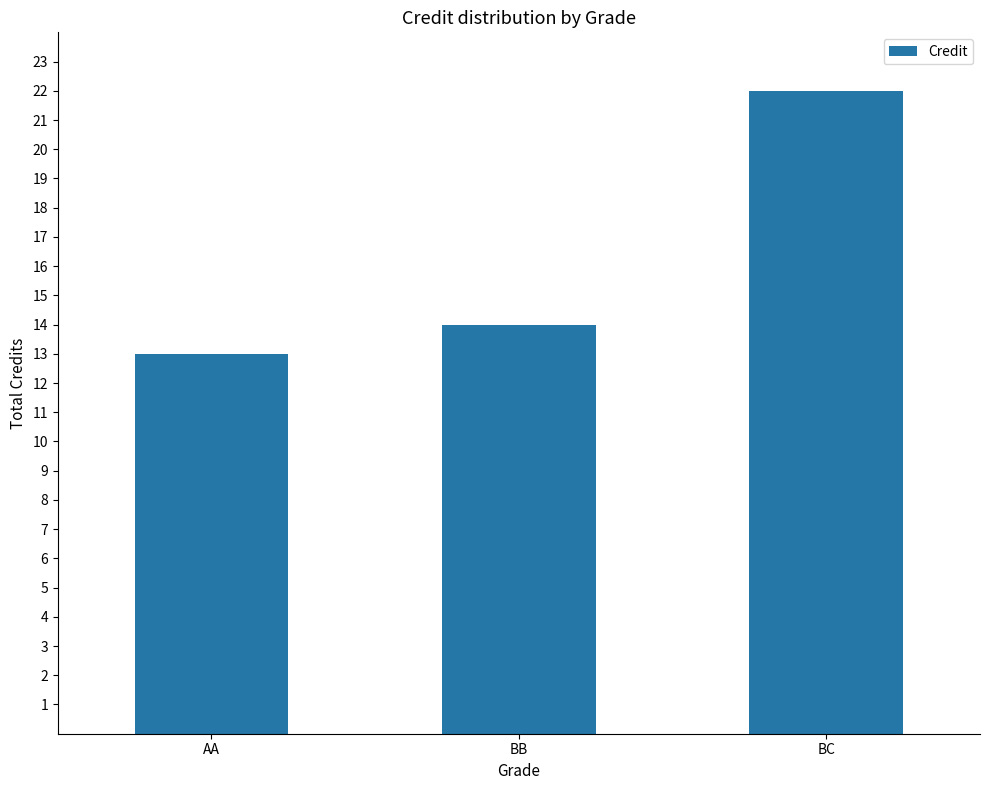

List the labels in order of value, smallest first.

AA, BB, BC